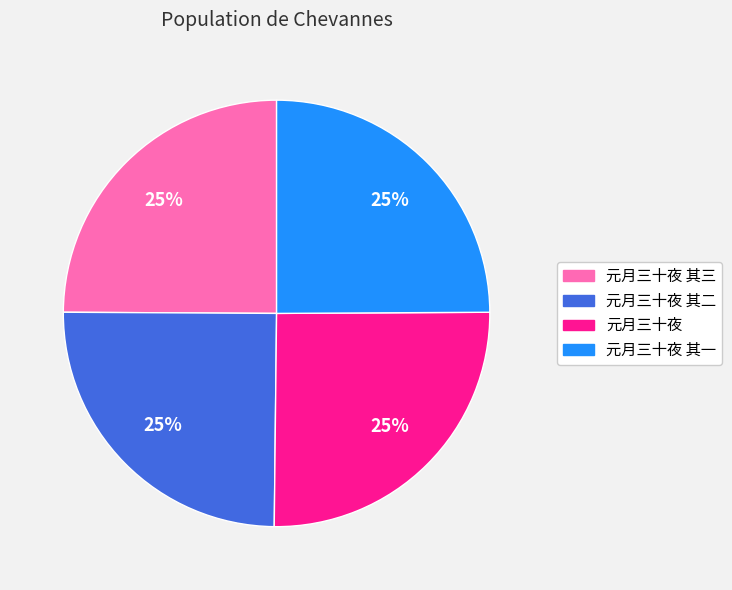

Does any single category account for the majority?

No